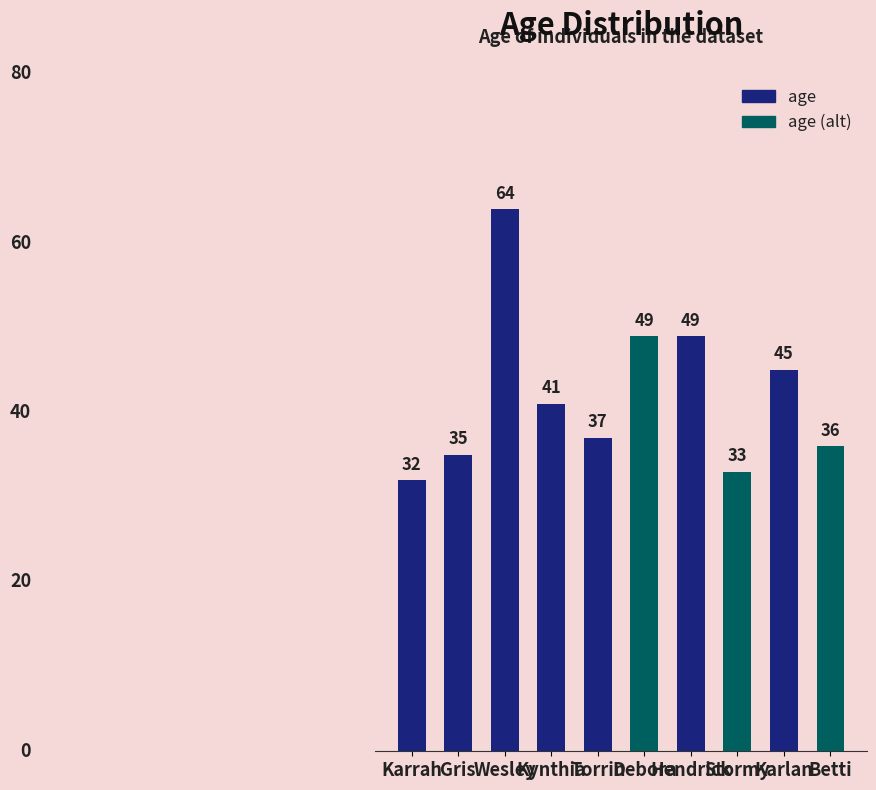

At which category does the chart reach its minimum across all series?

Karrah